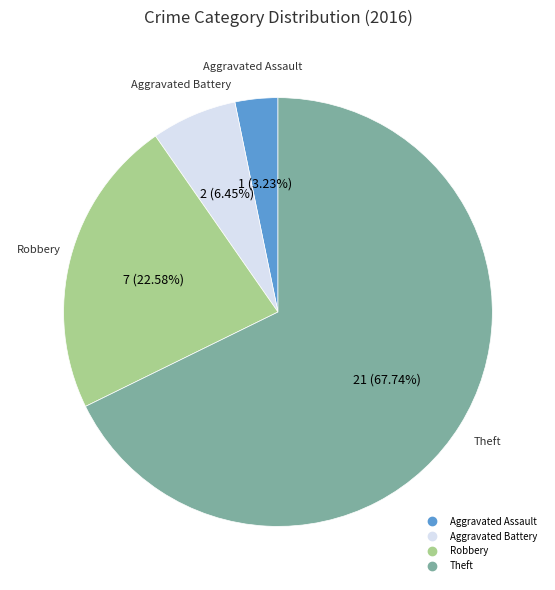

Which has a higher value, Theft or Aggravated Battery?

Theft